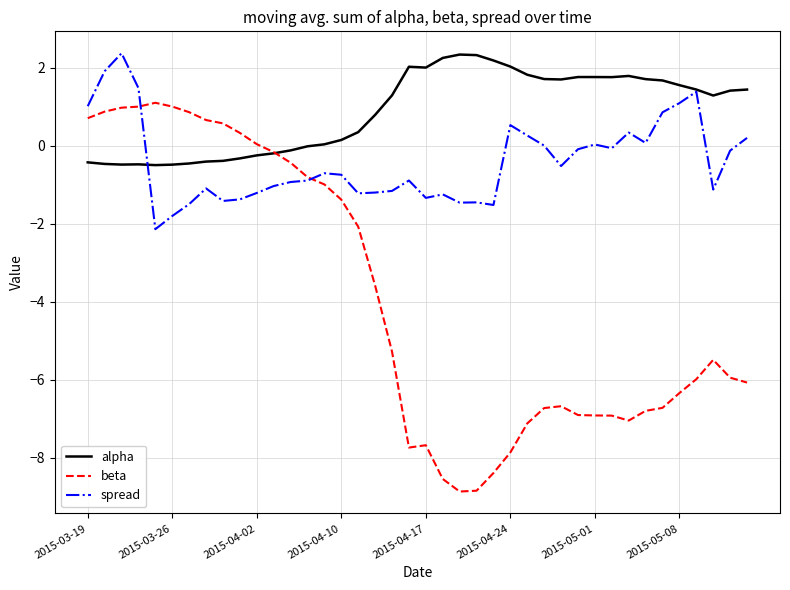

Which series has the largest range (max minus min)?

beta